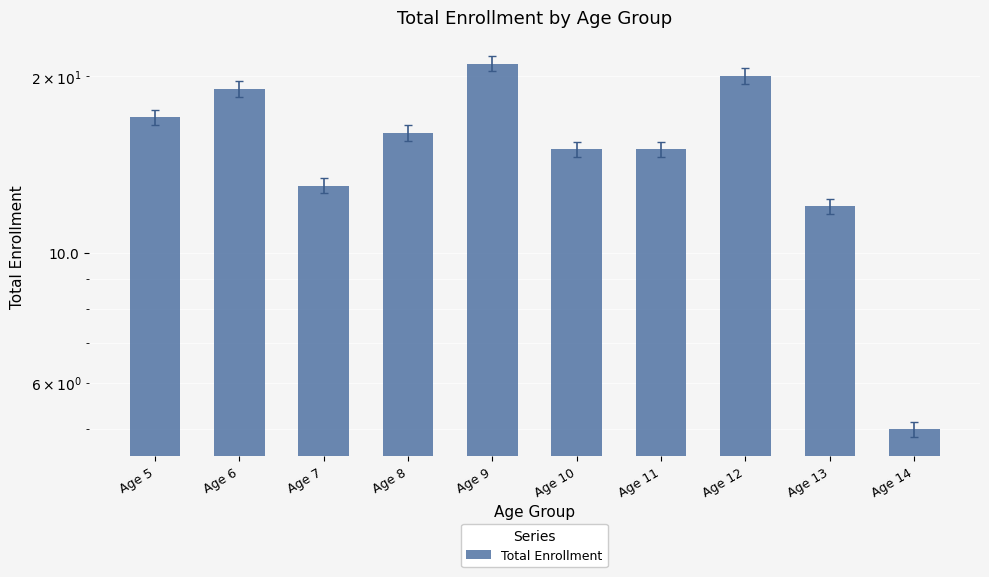

Between Age 11 and Age 7, which is larger?

Age 11